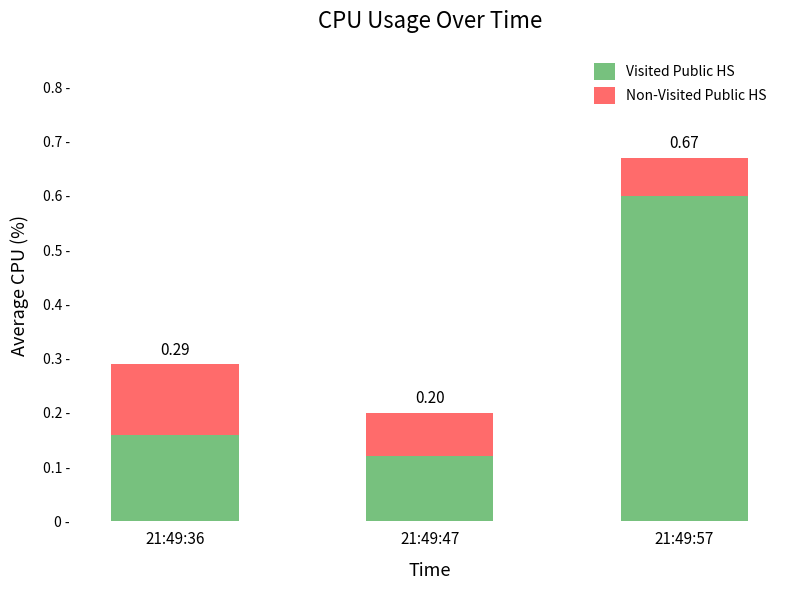

Where is Non-Visited Public HS nearest to the value 0?

21:49:57